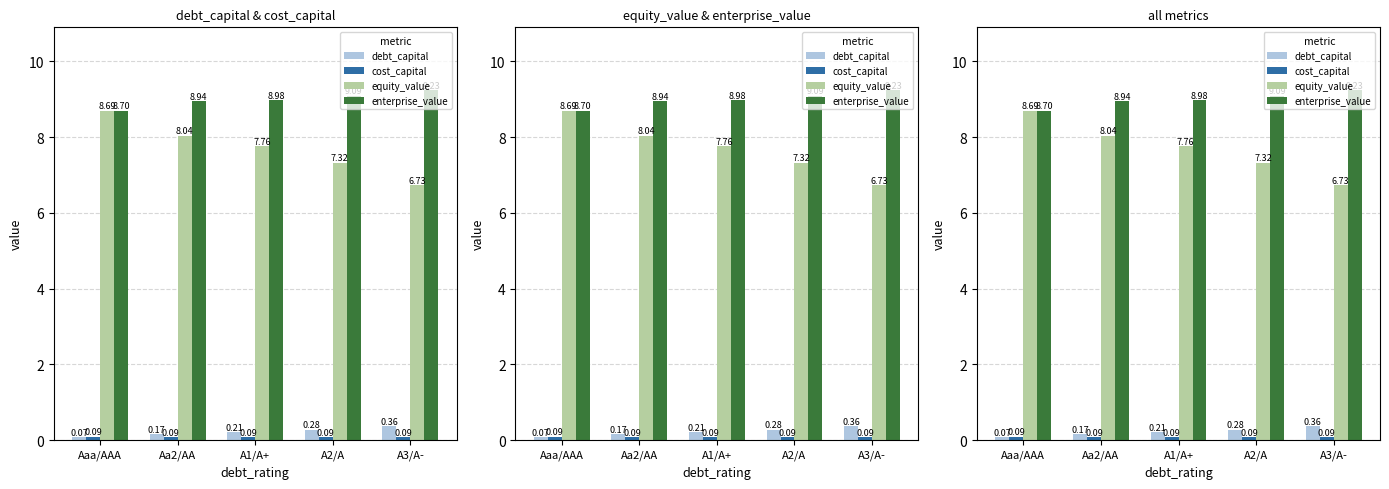

What is the label of the 4th bar from the left?

A2/A